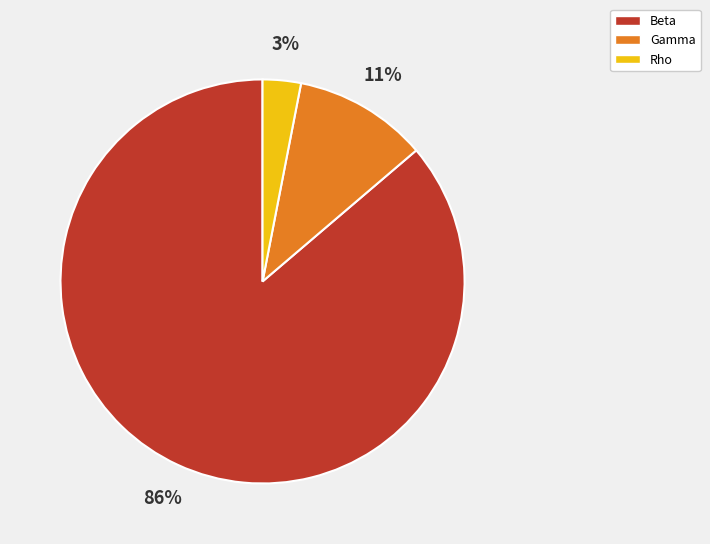

Is the sum of Gamma and Beta greater than half?

Yes